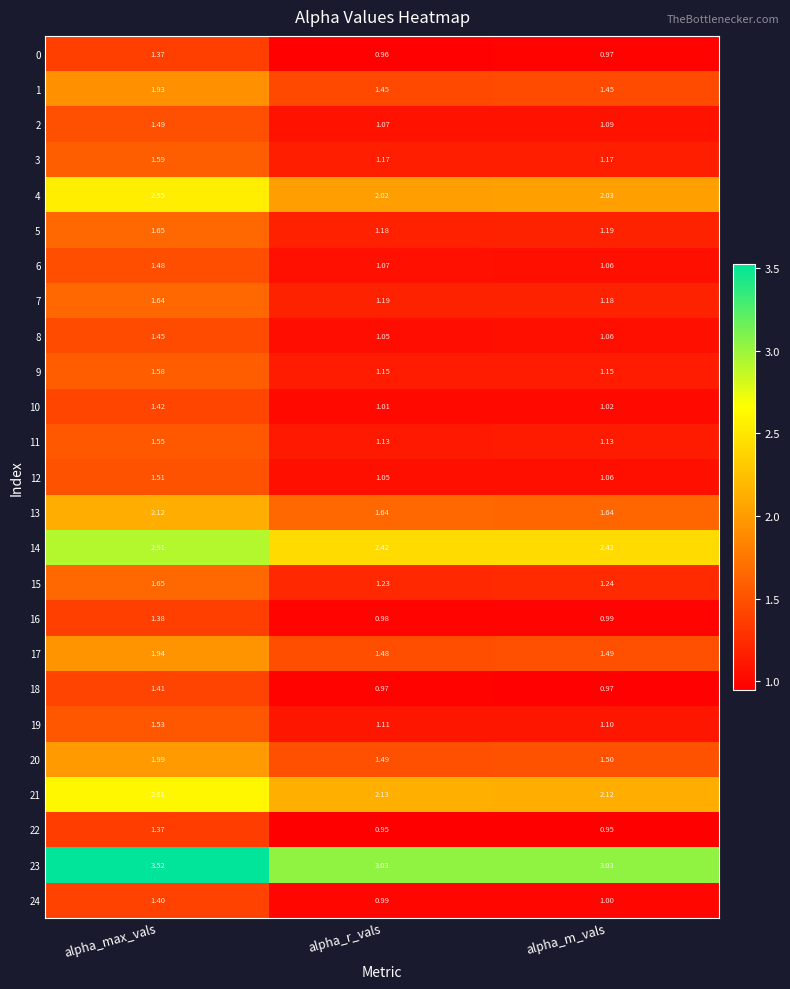

List the labels in order of 10 value, smallest first.

alpha_r_vals, alpha_m_vals, alpha_max_vals